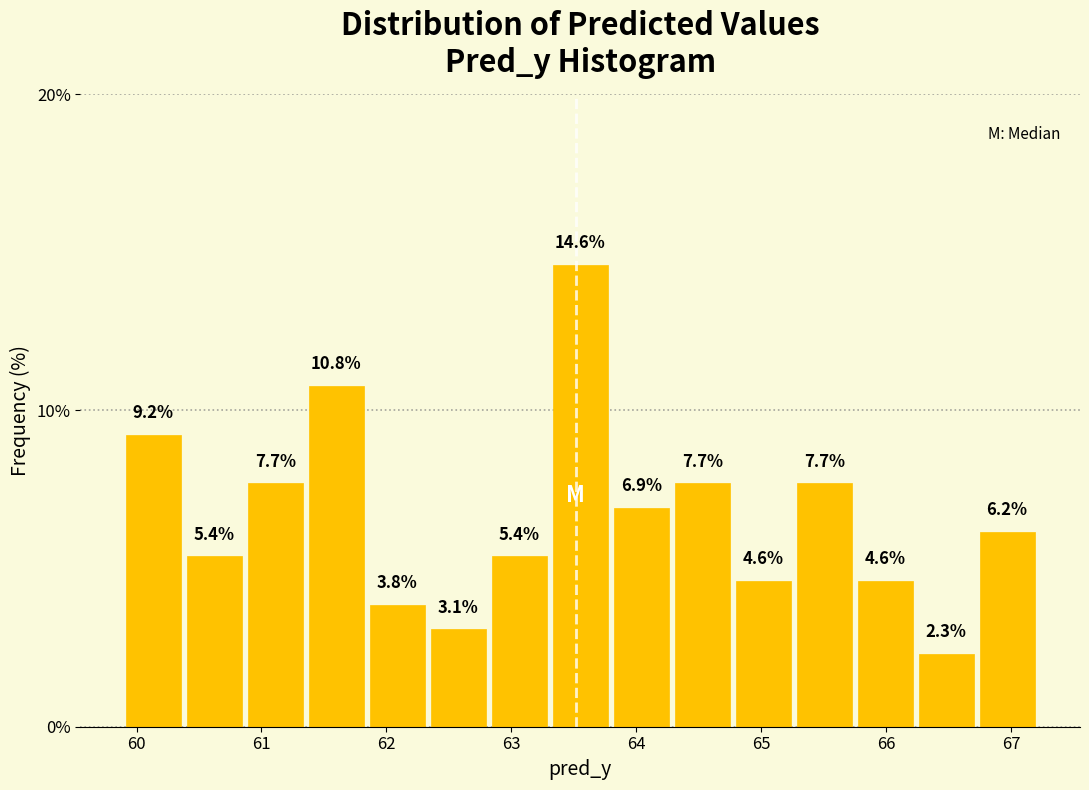

How tall is the bar that spans 61.4 to 61.8 on the x-axis? The bar edges are not printed on the chart, so give them approximately, as read against the axis.

10.8